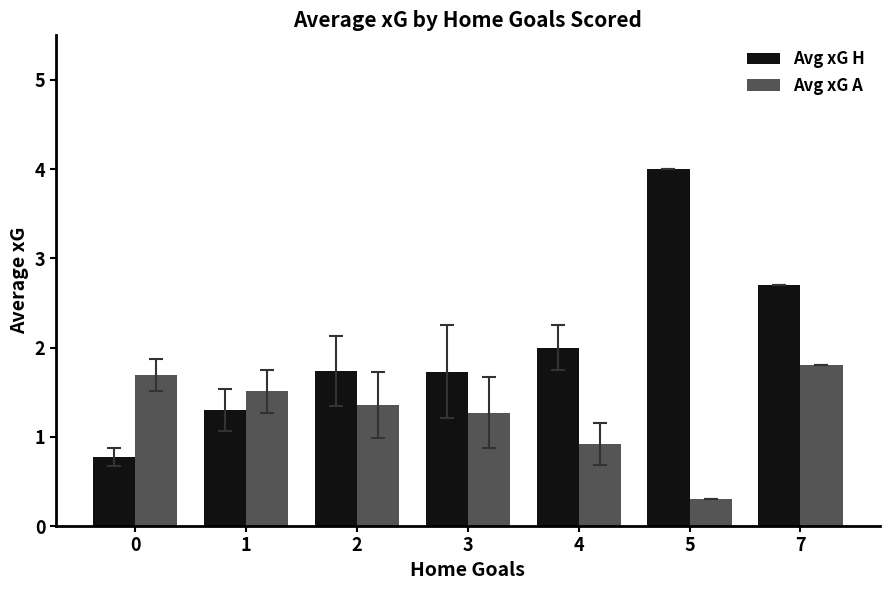

Is it true that Avg xG H equals 0.4 at 2?

False